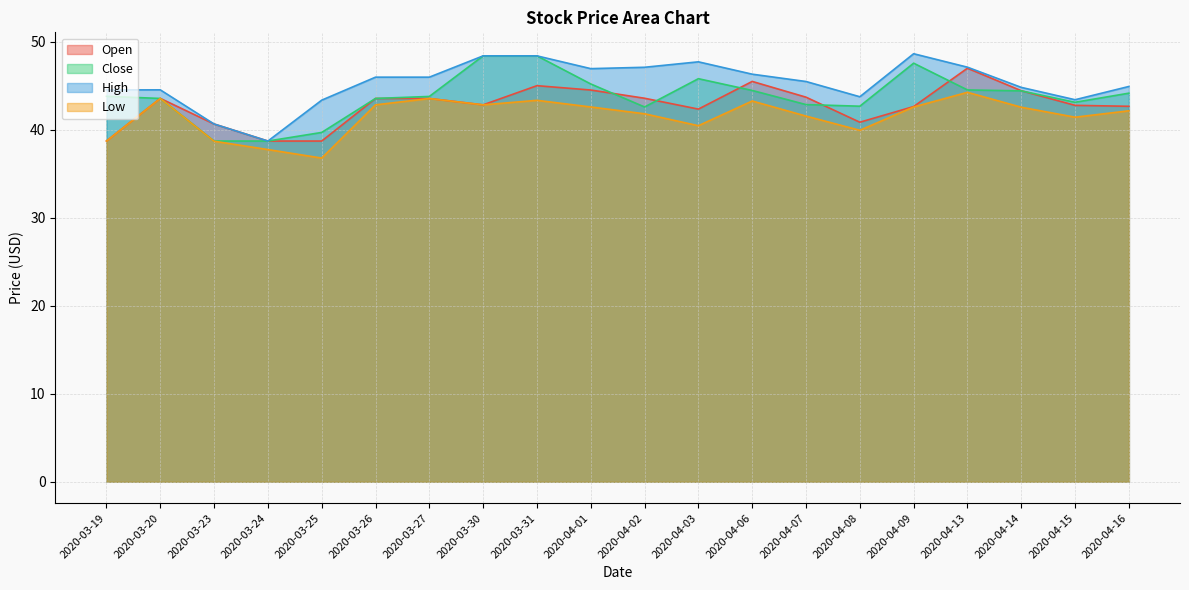

The Open series shows 54.6 at 2020-03-25. True or false?

False